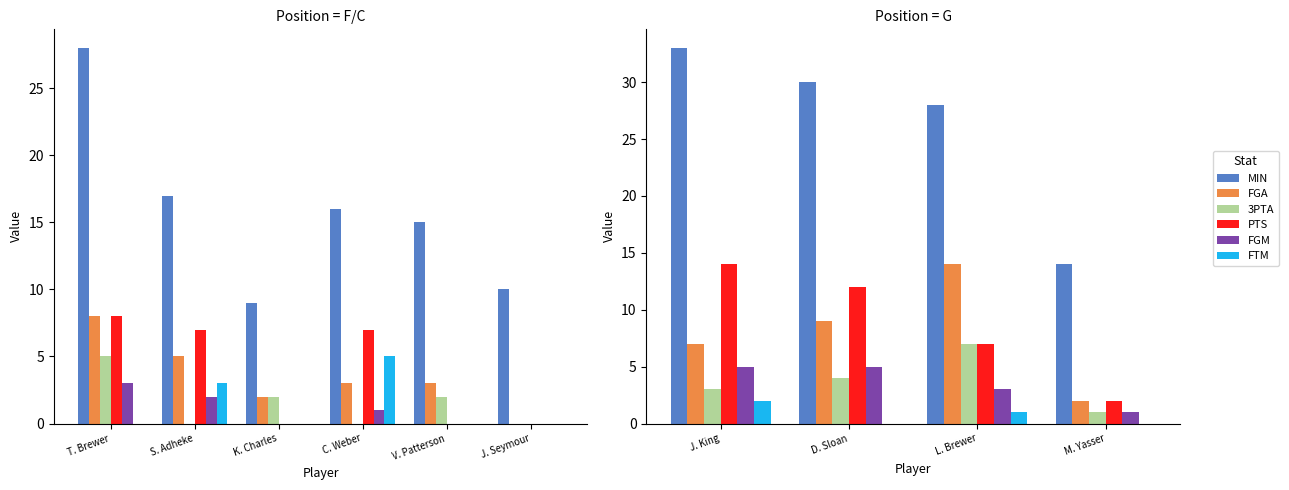

What is the average value of the 3PTA series?

4